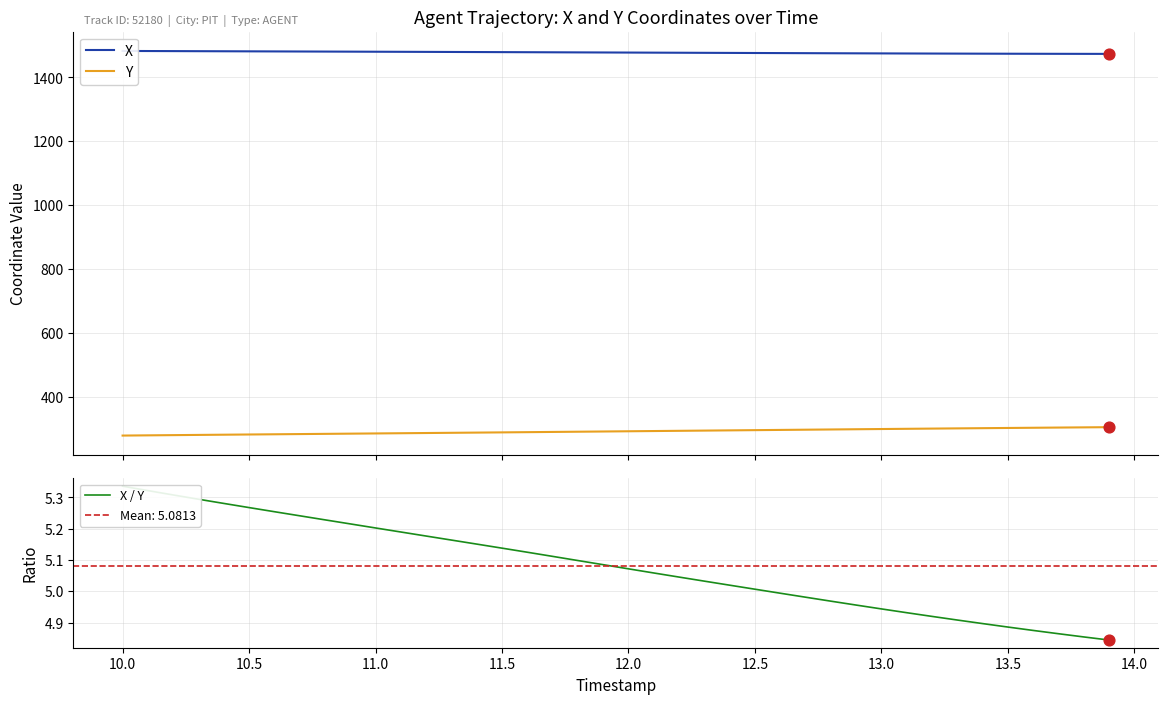

Which series has the largest Y range (max minus min)?

Y